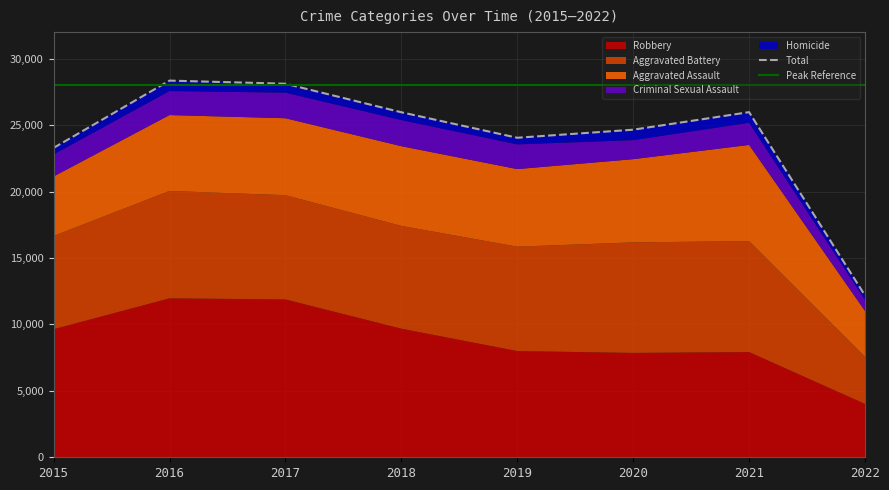

True or false: Criminal Sexual Assault and Aggravated Battery intersect in this chart.

False